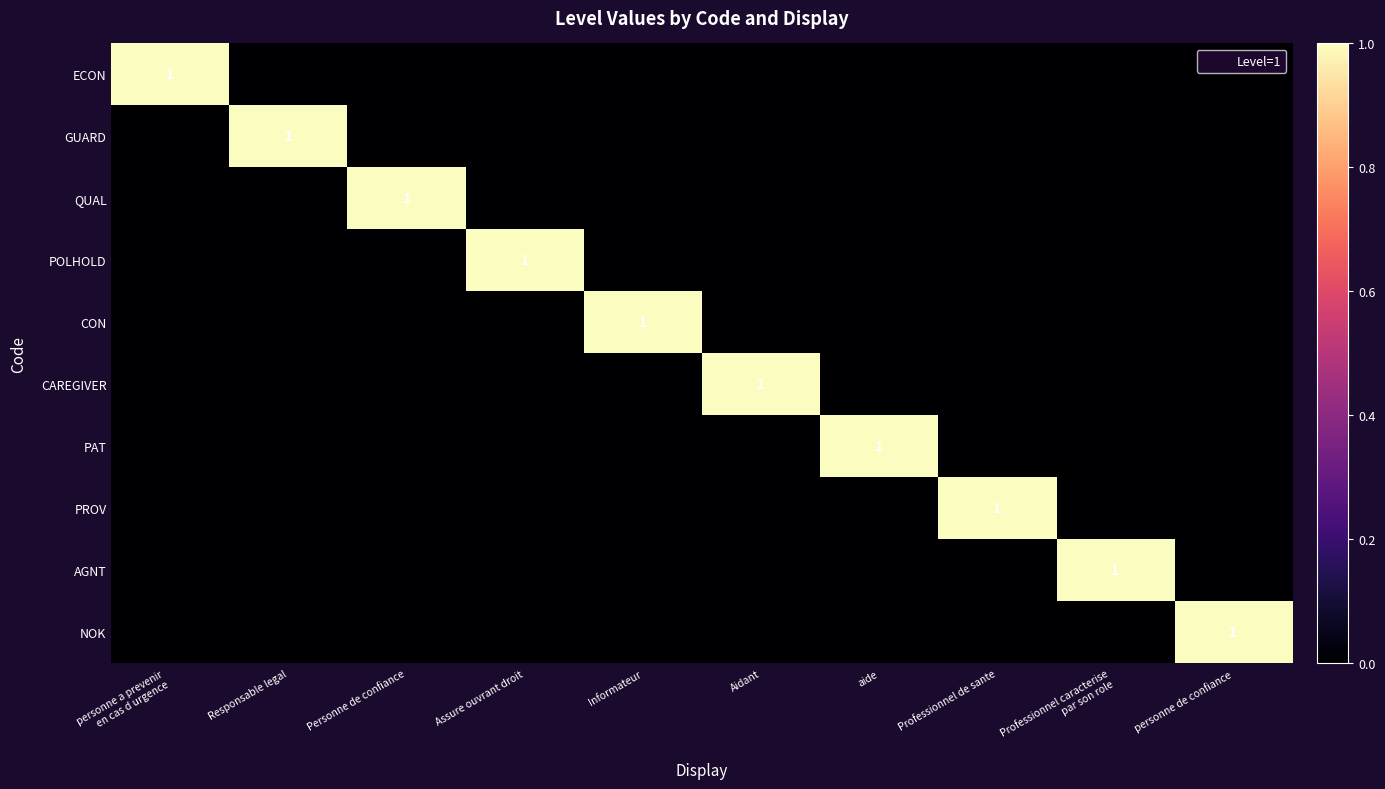

The CAREGIVER series shows 0 at personne de confiance. True or false?

True